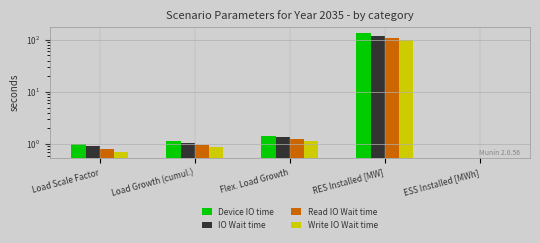

Which label corresponds to the largest value in the chart?

RES Installed [MW]